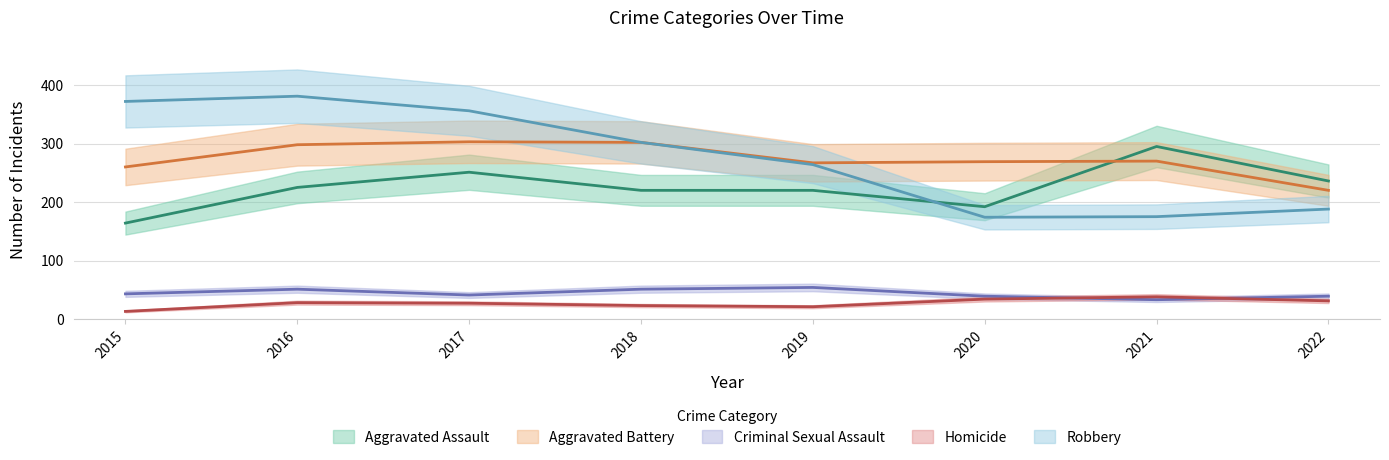

Does the chart display data point markers on the line(s)?

No